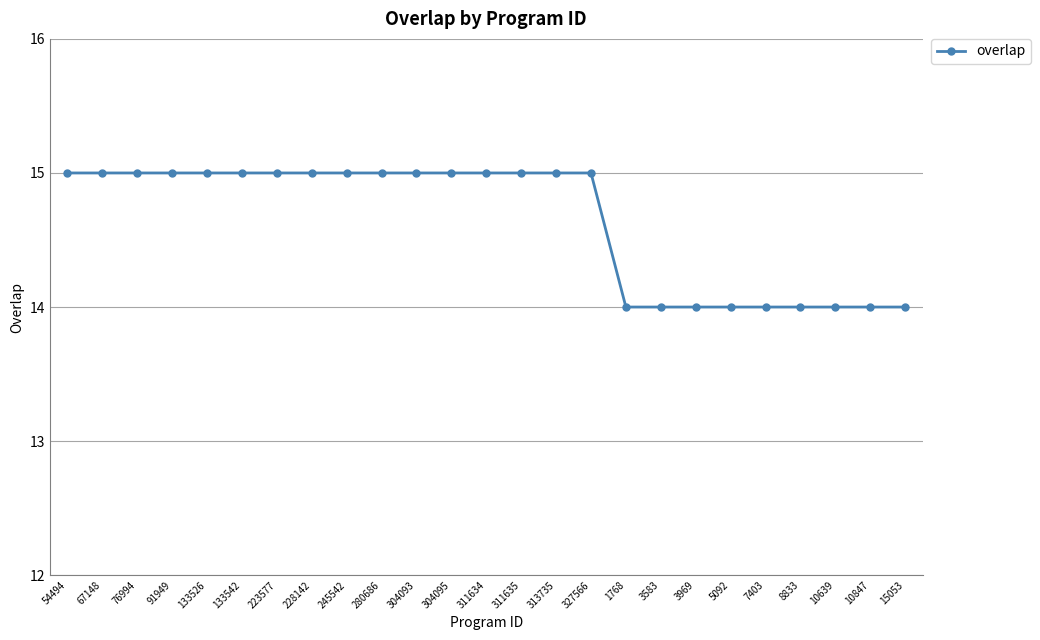

The value at 3969 is 7. True or false?

False